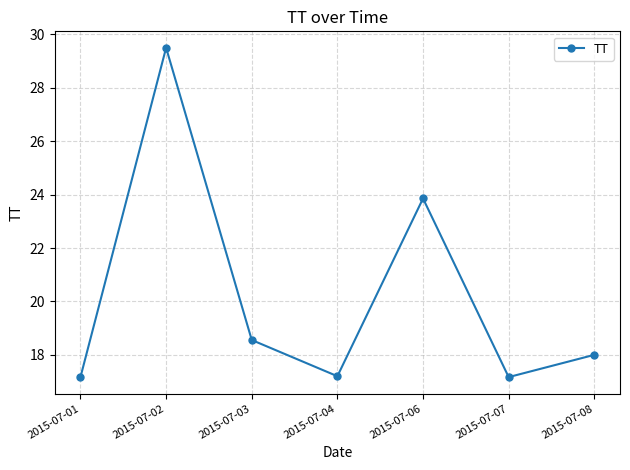

What is the sum of the values at 2015-07-04 and 2015-07-08?

35.2